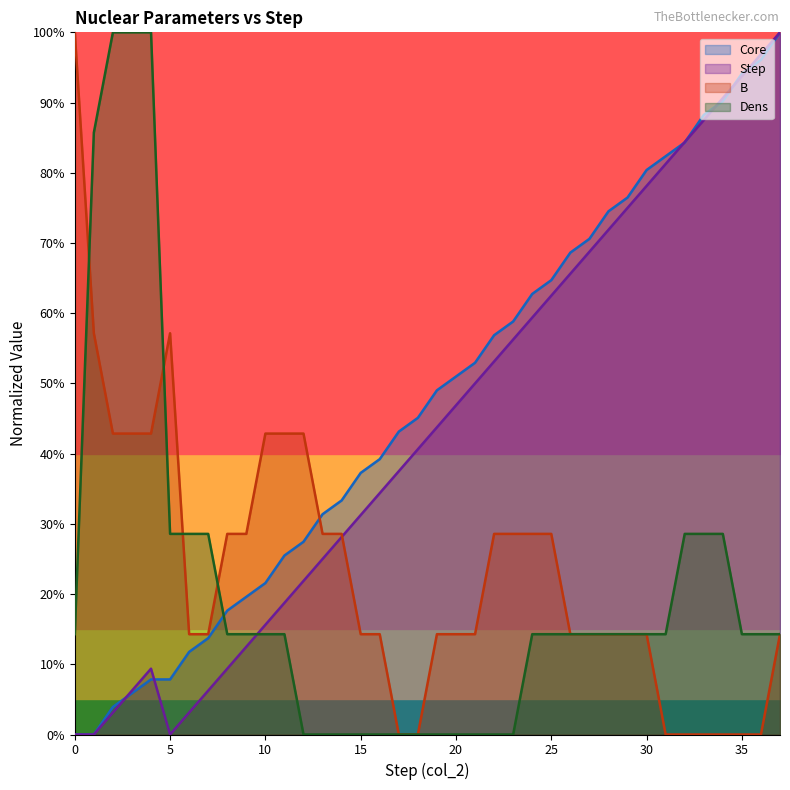

List the series in order of their peak value, highest first.

Core, Step, B, Dens